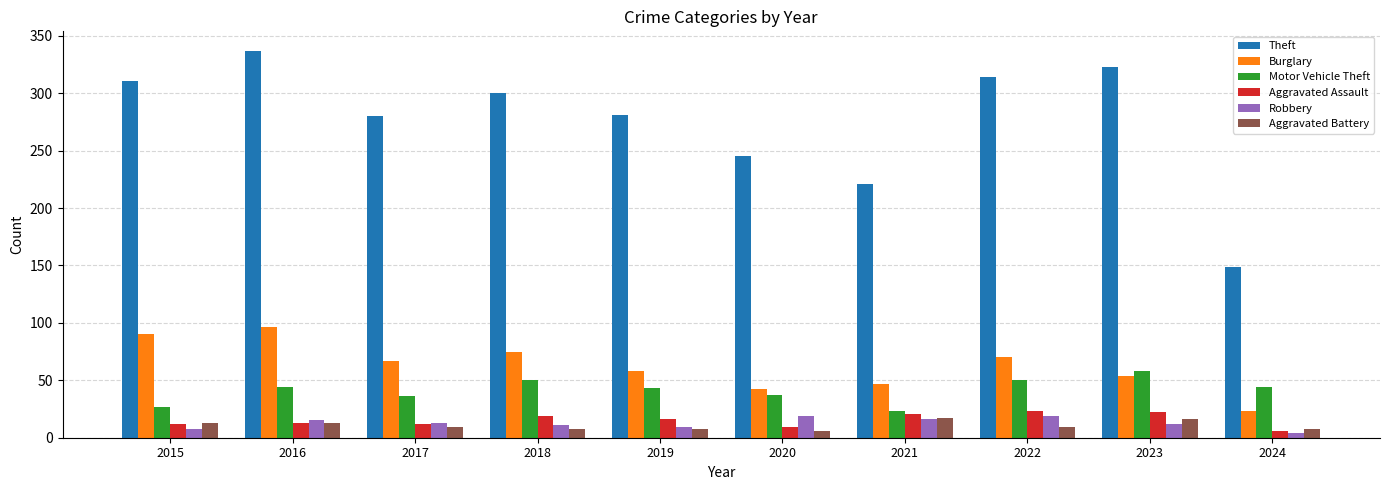

Rank the categories by Burglary value from highest to lowest.

2016, 2015, 2018, 2022, 2017, 2019, 2023, 2021, 2020, 2024